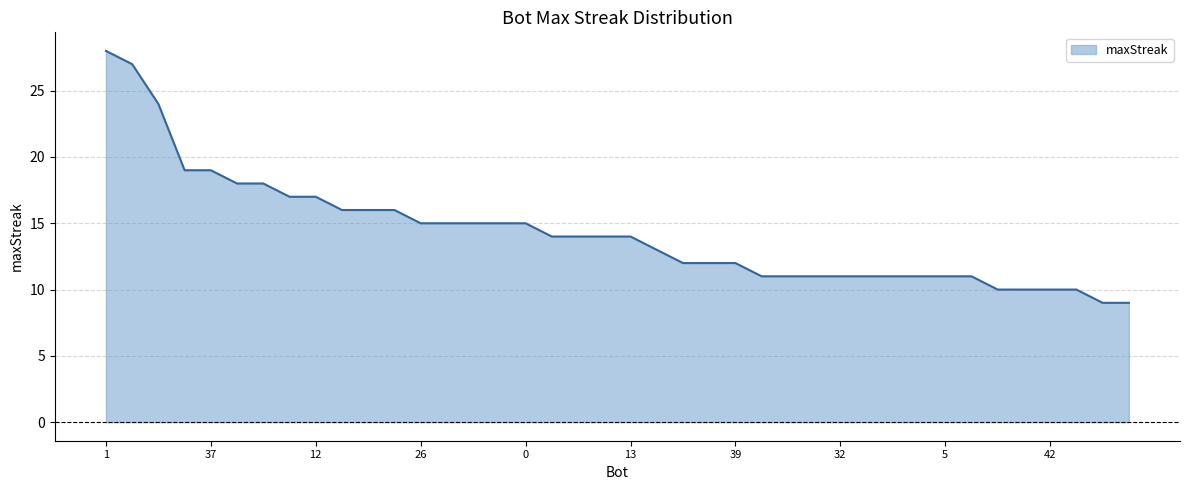

What is the maximum value shown in the chart?

28